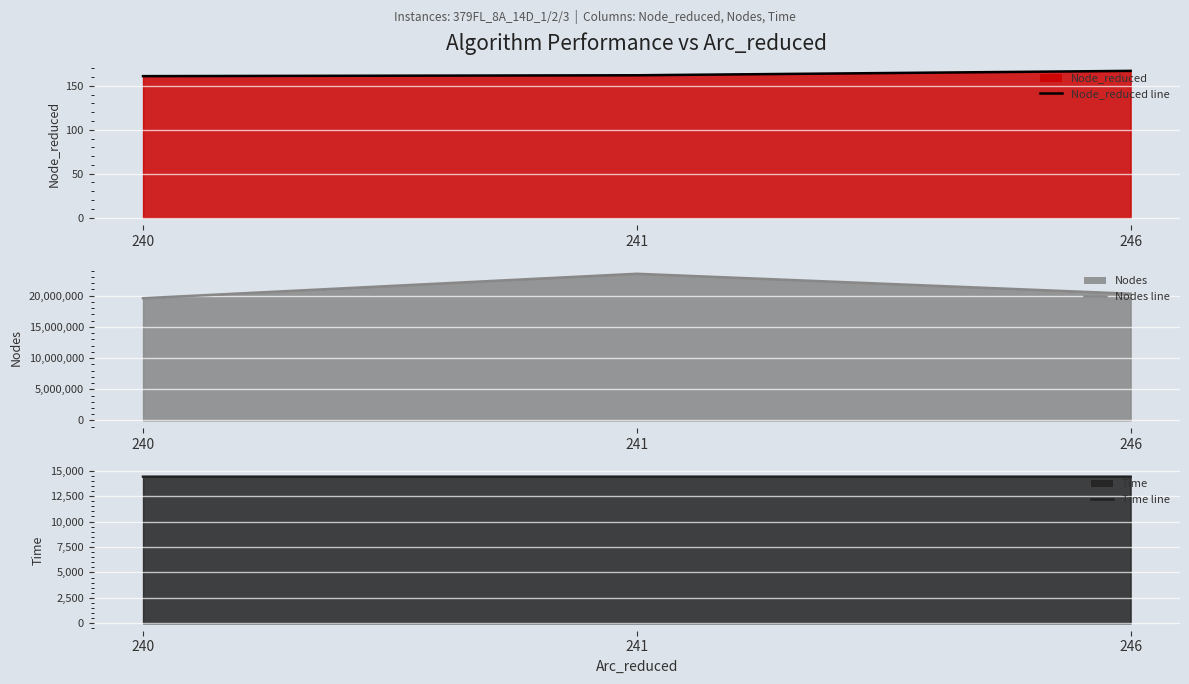

Rank the categories by Time line value from highest to lowest.

241, 246, 240